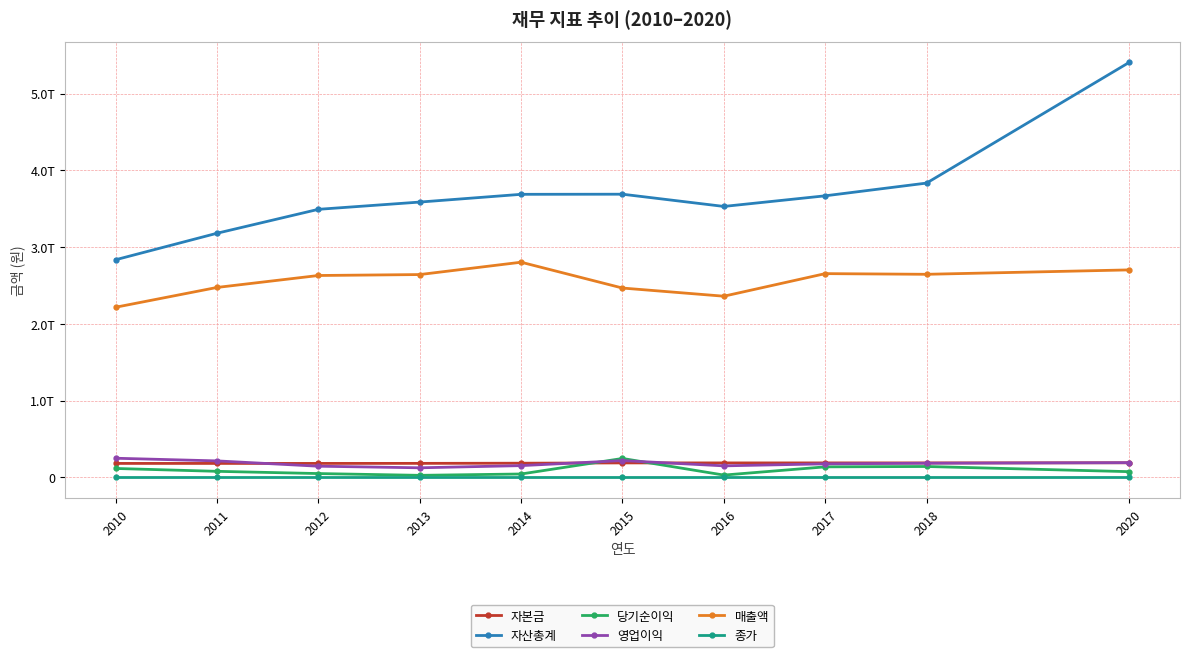

Which series has the widest spread of values?

자산총계